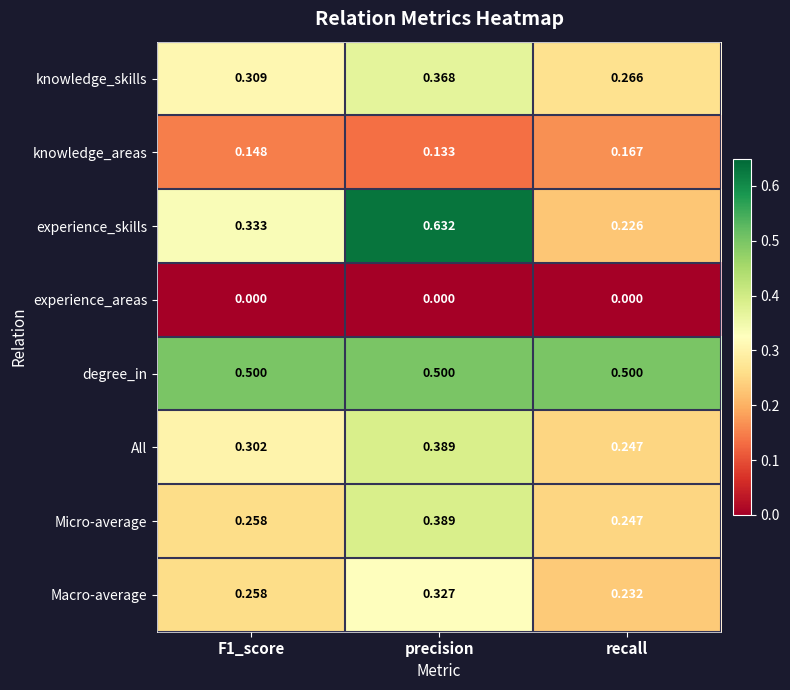

Which series changed the most between F1_score and precision?

experience_skills